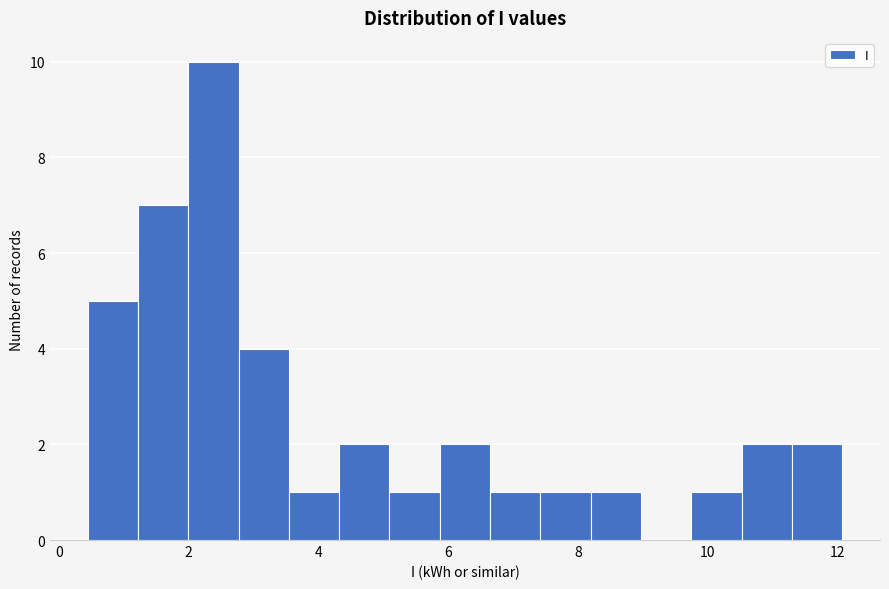

Read against the x-axis, roughly where is the centre of the tallest bar?

2.4